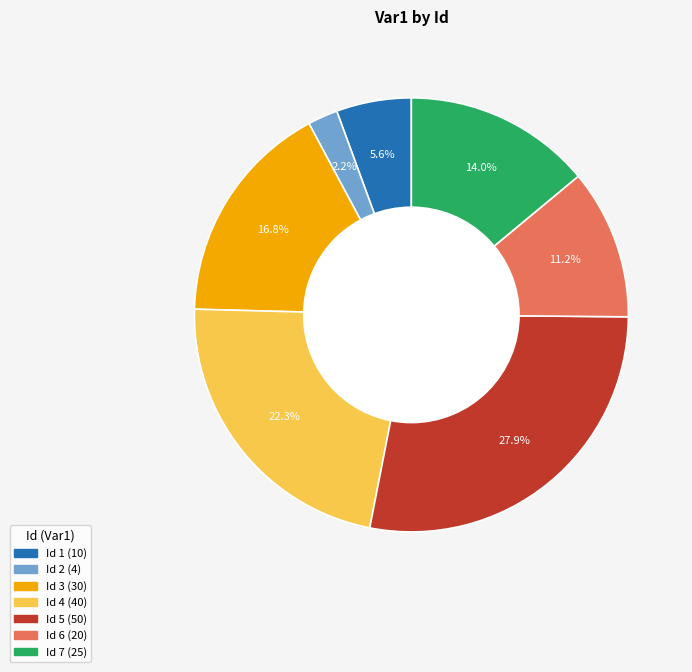

Is there a majority slice in this chart?

No